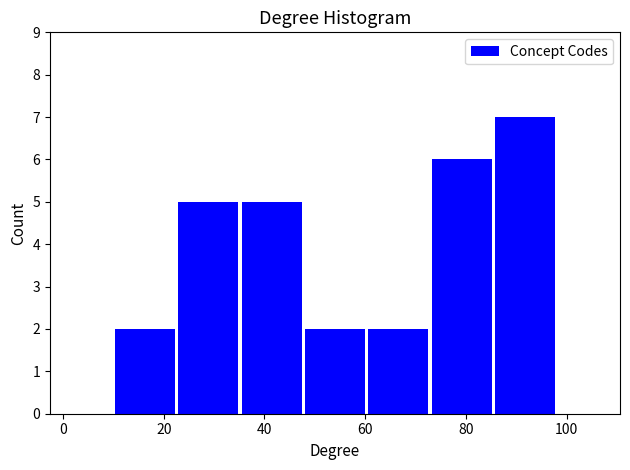

Which range on the x-axis has the tallest bar?

86 to 98